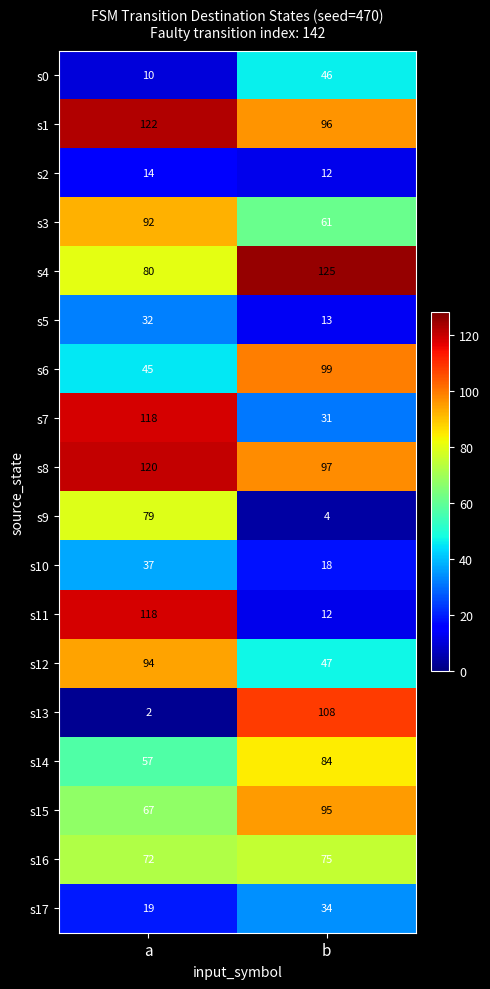

What is the sum of all s8 values?

217